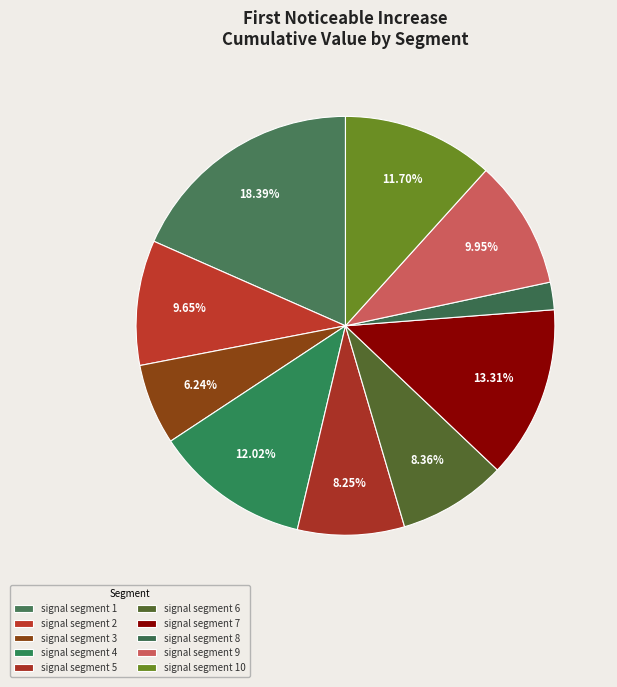

The signal segment 4 slice represents 12% of the pie. True or false?

True